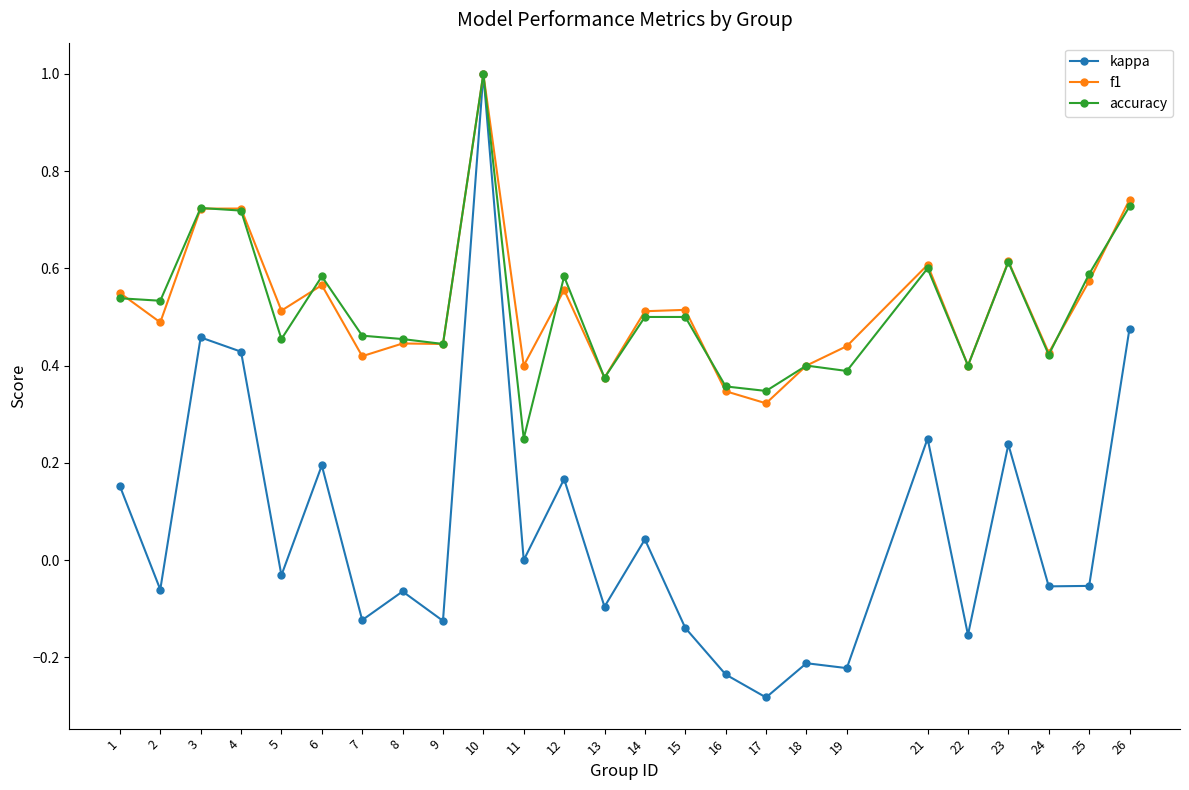

At how many categories does at least one series exceed 0?

25